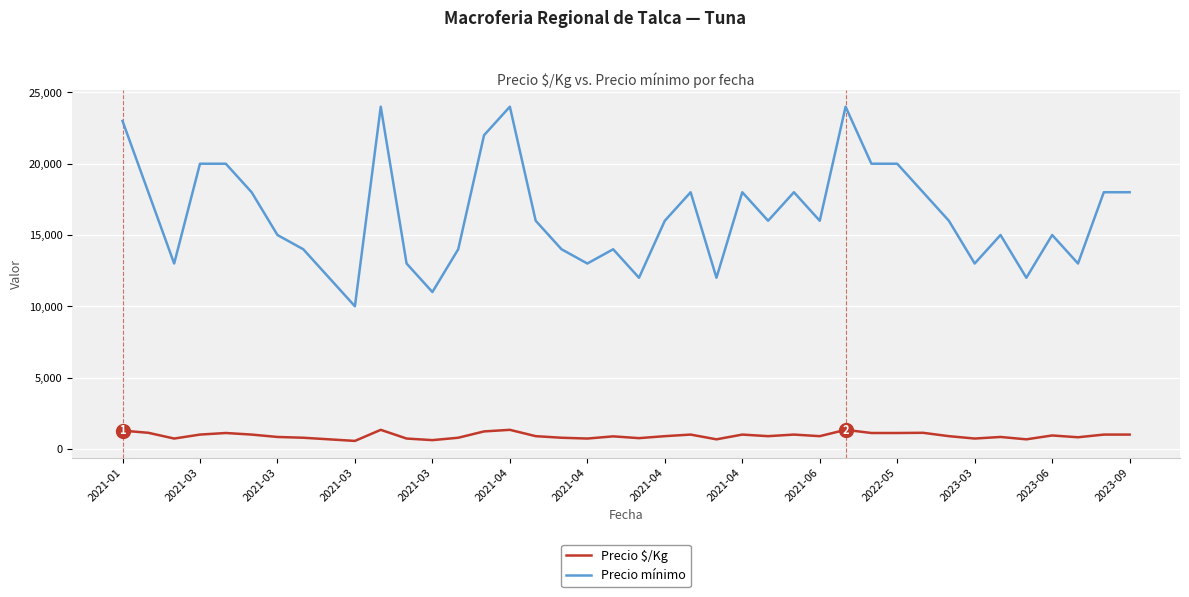

List the series in order of their peak value, highest first.

Precio mínimo, Precio $/Kg